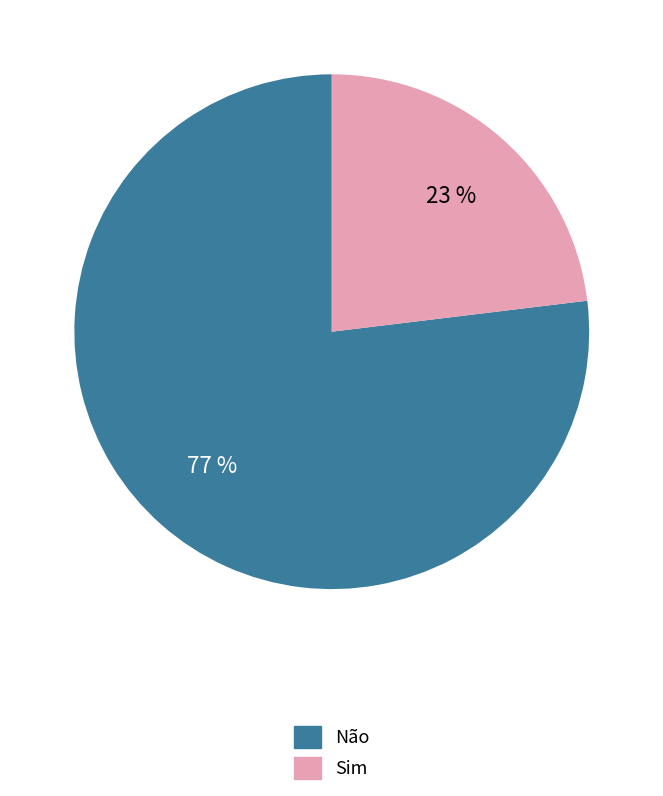

Between Sim and Não, which is larger?

Não